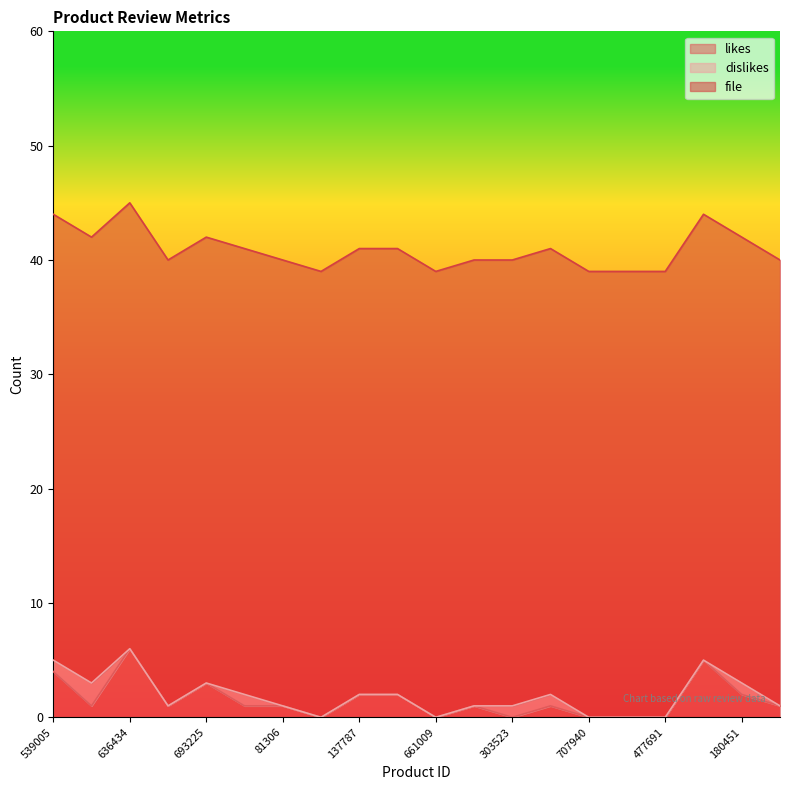

Which series has the largest total across all categories?

file